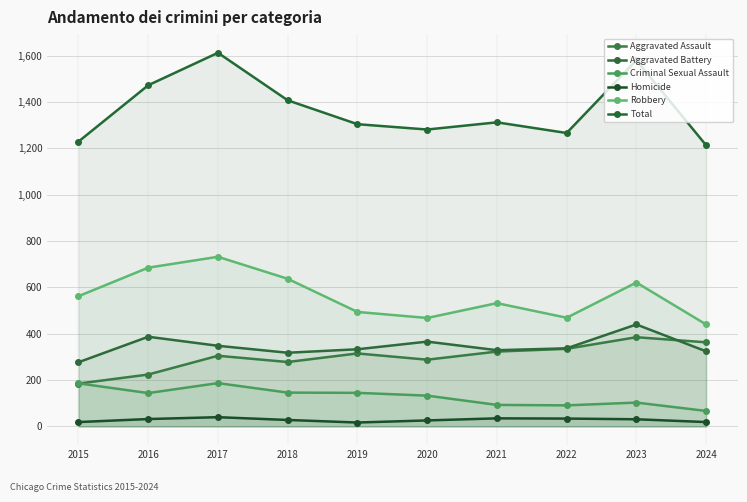

How many interior local valleys does the Aggravated Battery series have?

2